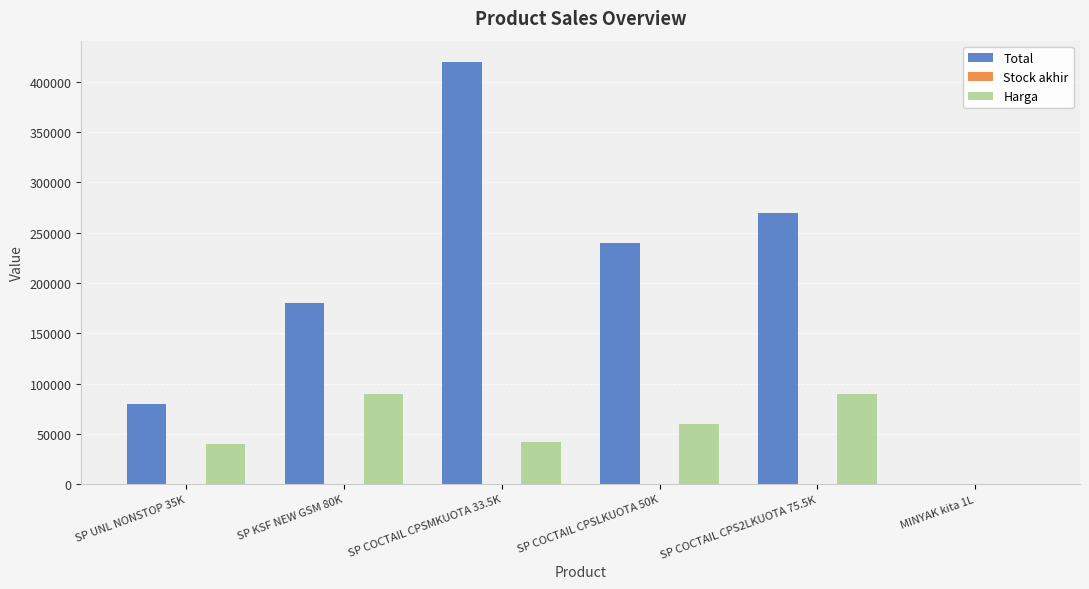

Are the bars grouped side by side (vs. stacked)?

Yes